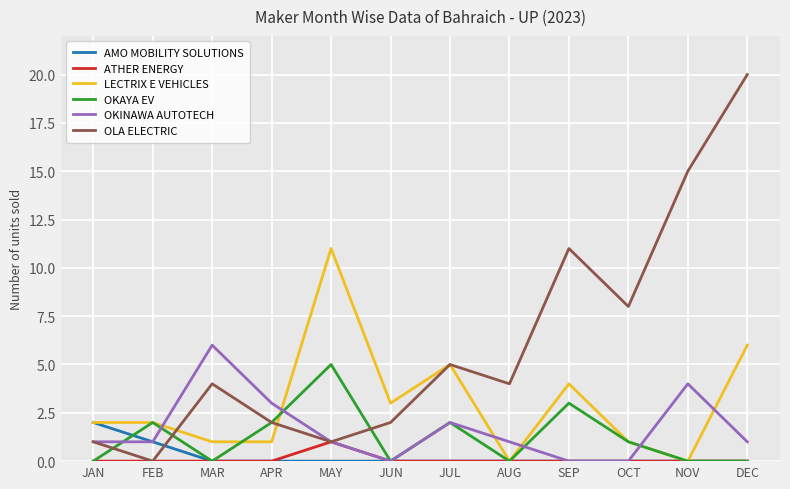

List the series in order of their peak value, highest first.

OLA ELECTRIC, LECTRIX E VEHICLES, OKINAWA AUTOTECH, OKAYA EV, AMO MOBILITY SOLUTIONS, ATHER ENERGY